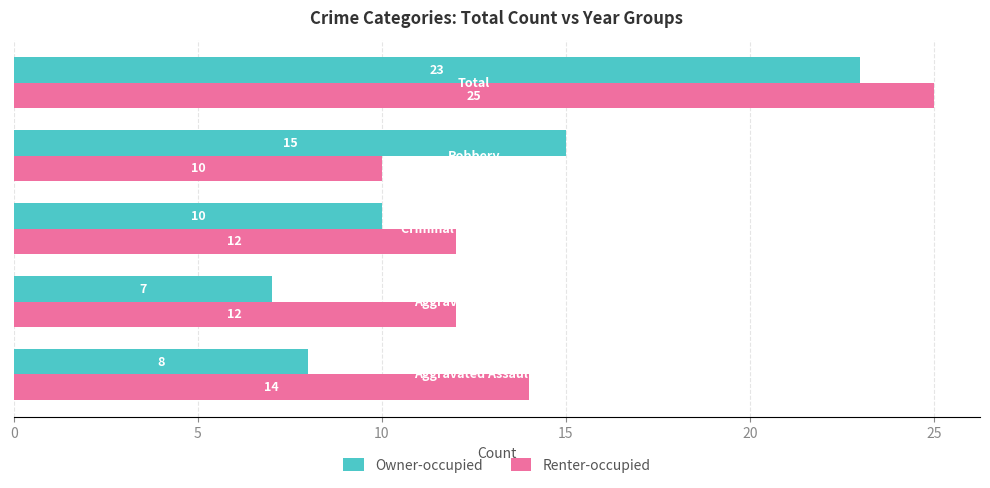

Rank the series by their maximum value, from lowest to highest.

Owner-occupied, Renter-occupied